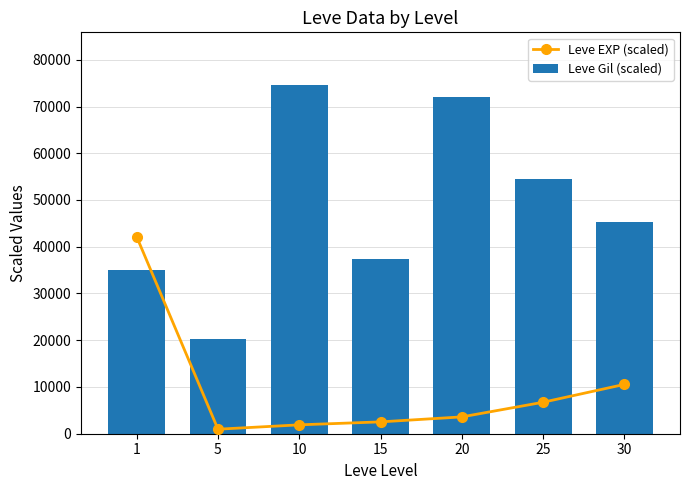

Between 1 and 25, which is larger?

1